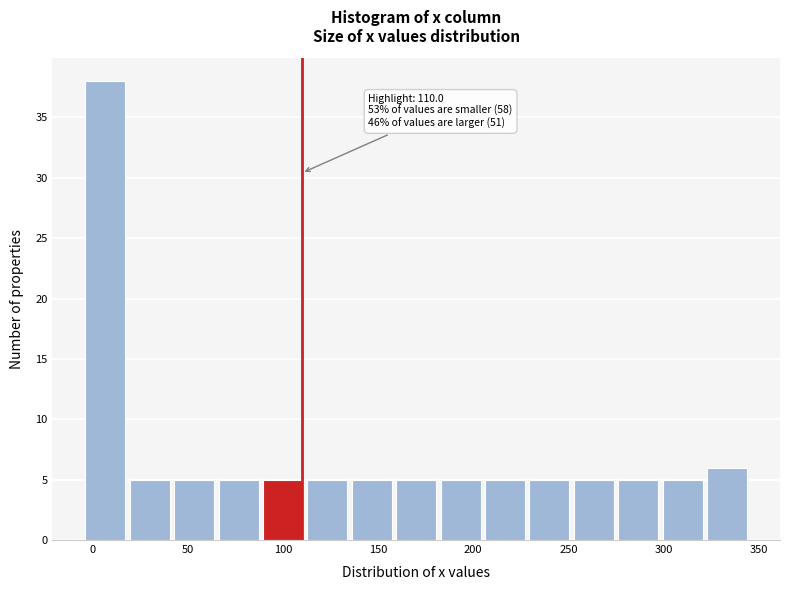

Which range on the x-axis has the tallest bar?

-5 to 20